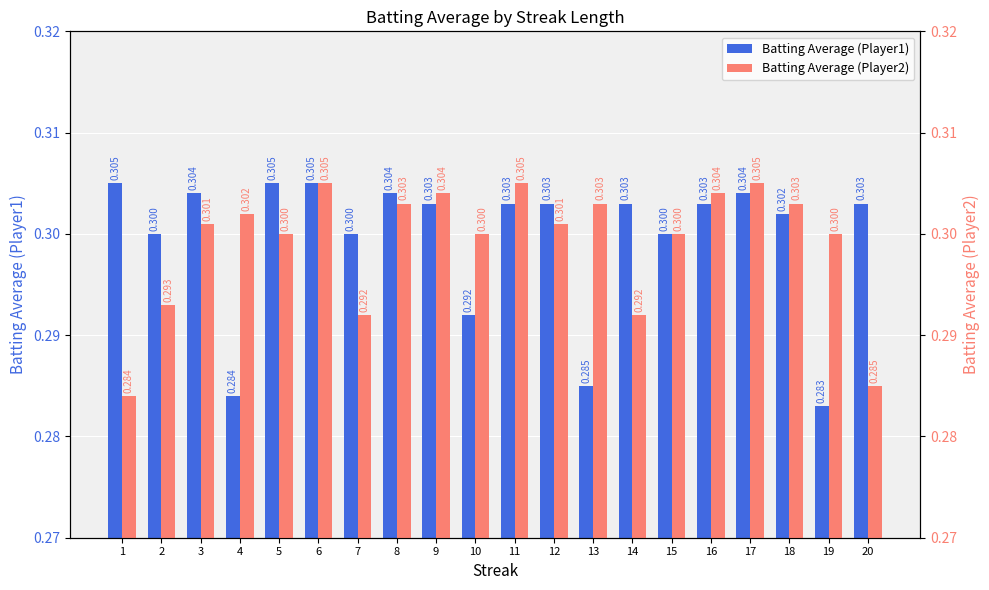

At which category does the chart reach its peak across all series?

1